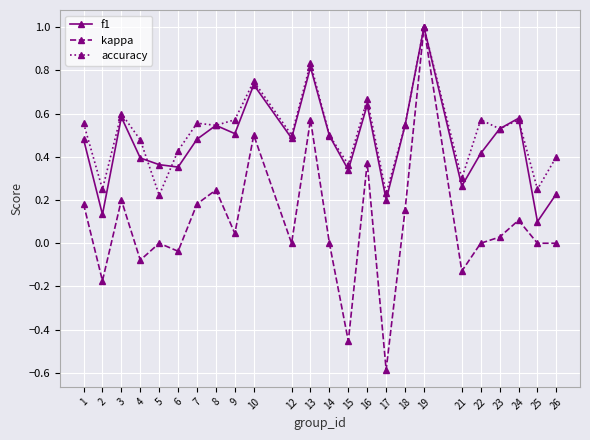

Is it true that accuracy equals 0.8 at 10?

True